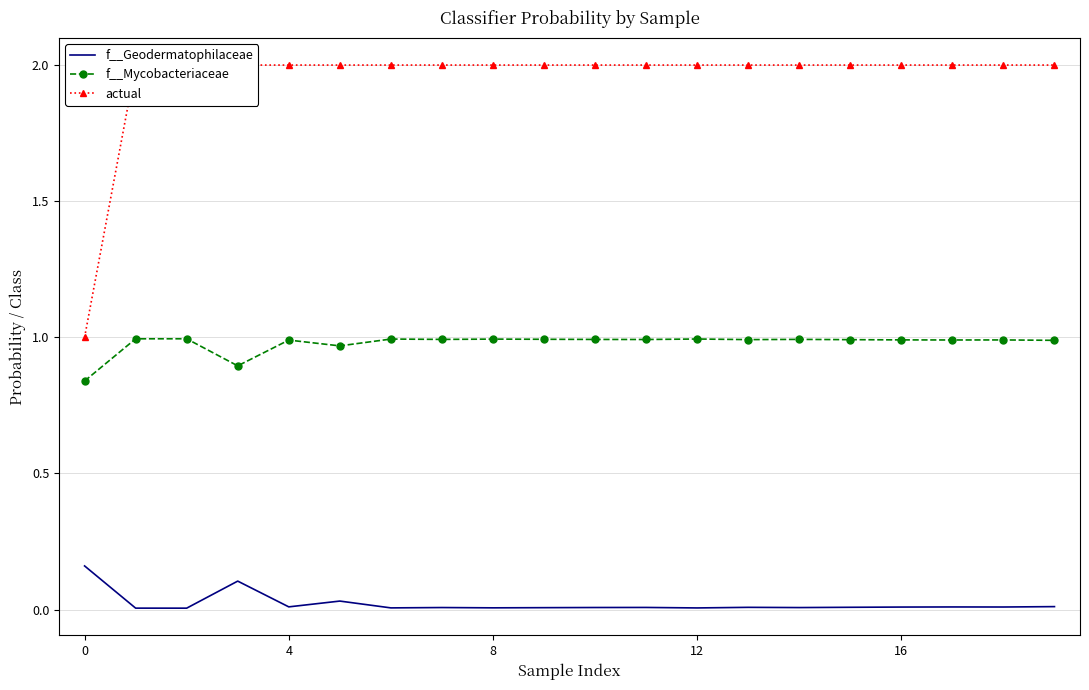

The actual series shows 3.1 at 7. True or false?

False